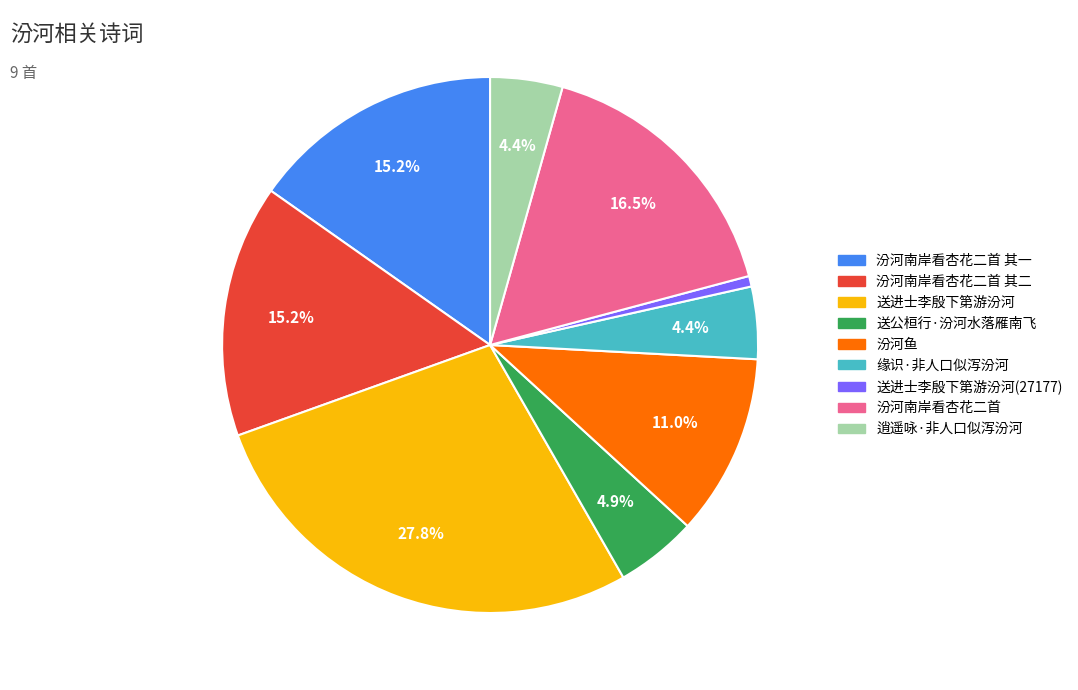

Does any single category account for the majority?

No